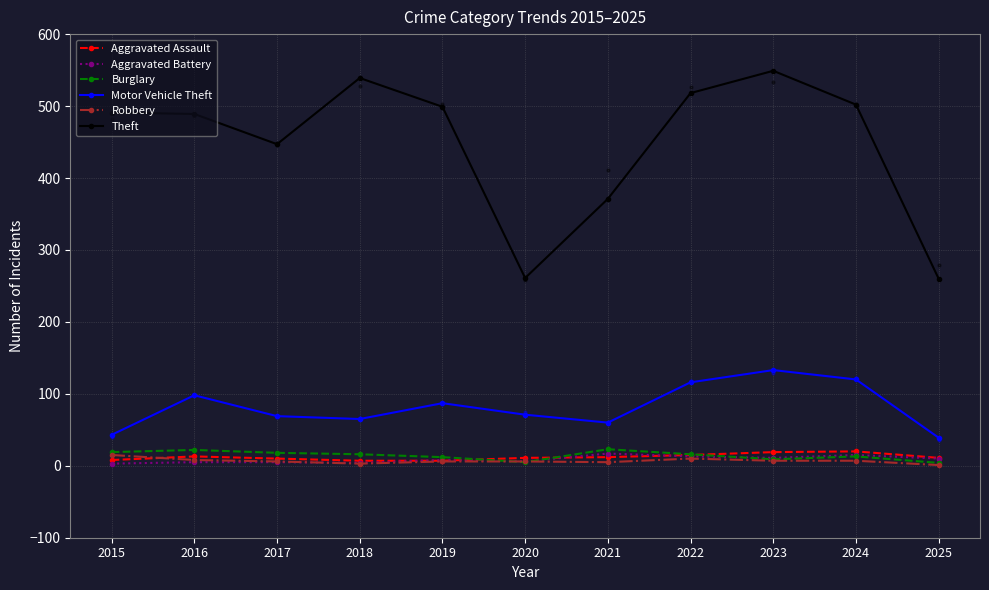

At how many categories does at least one series exceed 395?

8